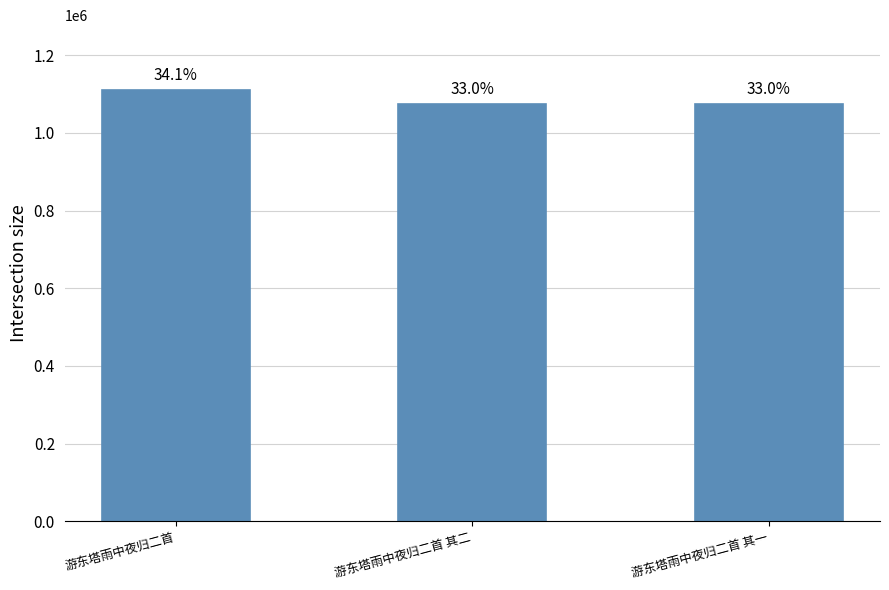

The chart shows a value of 1073439 at 游东塔雨中夜归二首 其一. True or false?

True